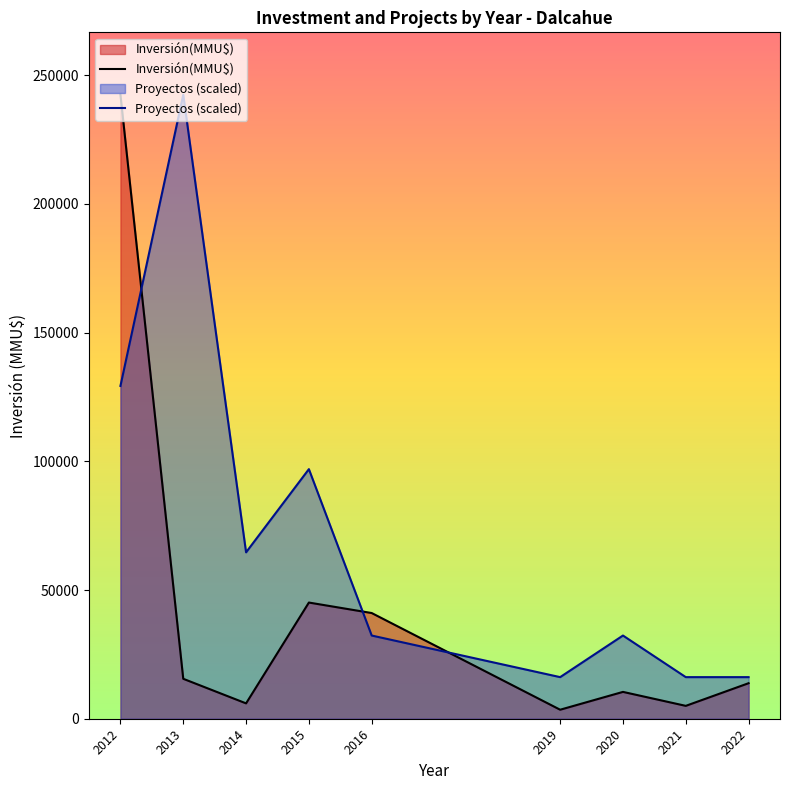

How many categories are shown in the chart?

9